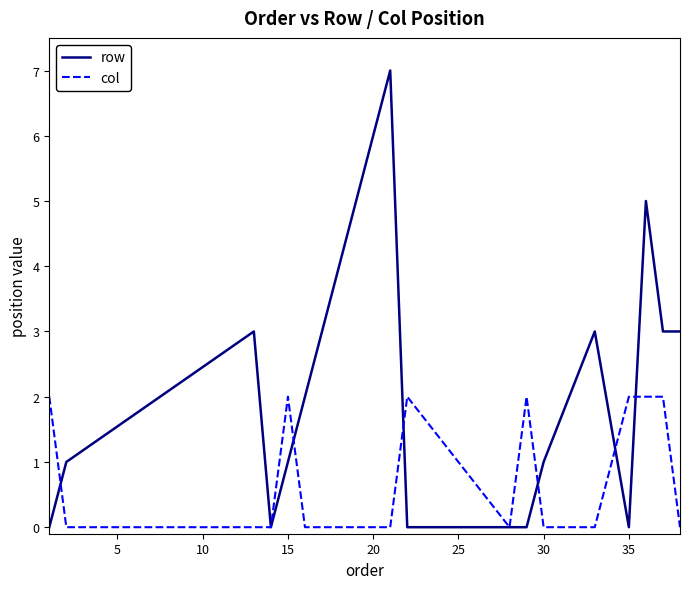

Which series has the largest range (max minus min)?

row